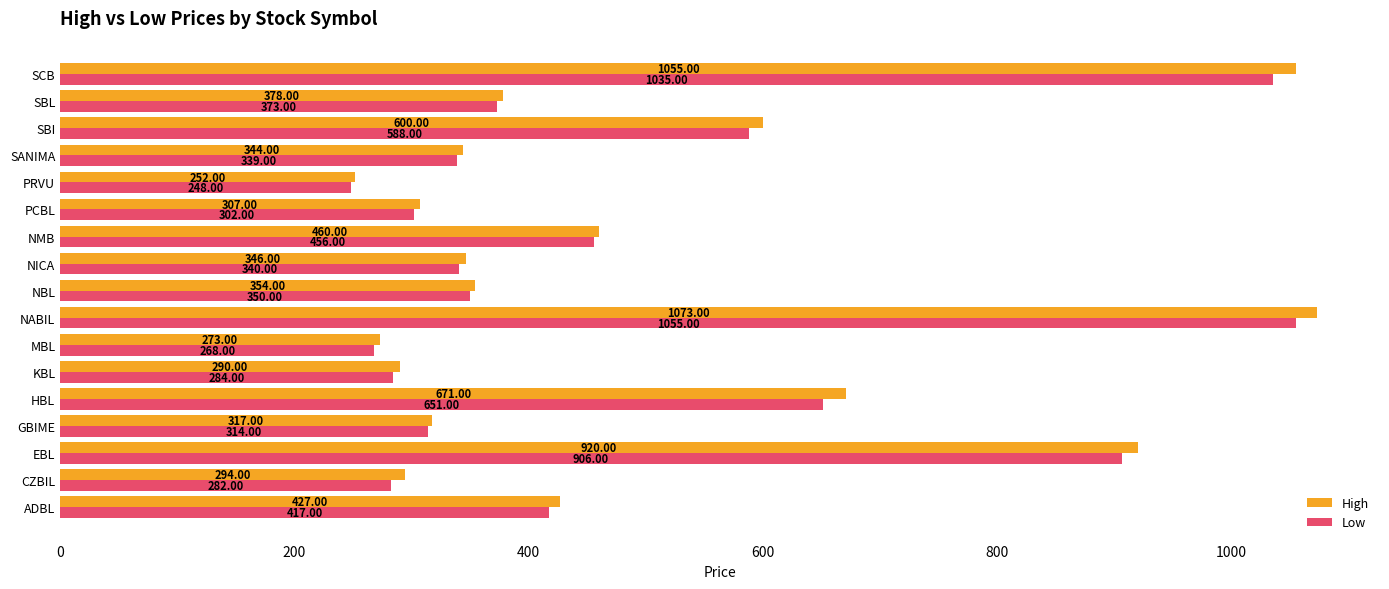

Where is Low nearest to the value 651?

HBL